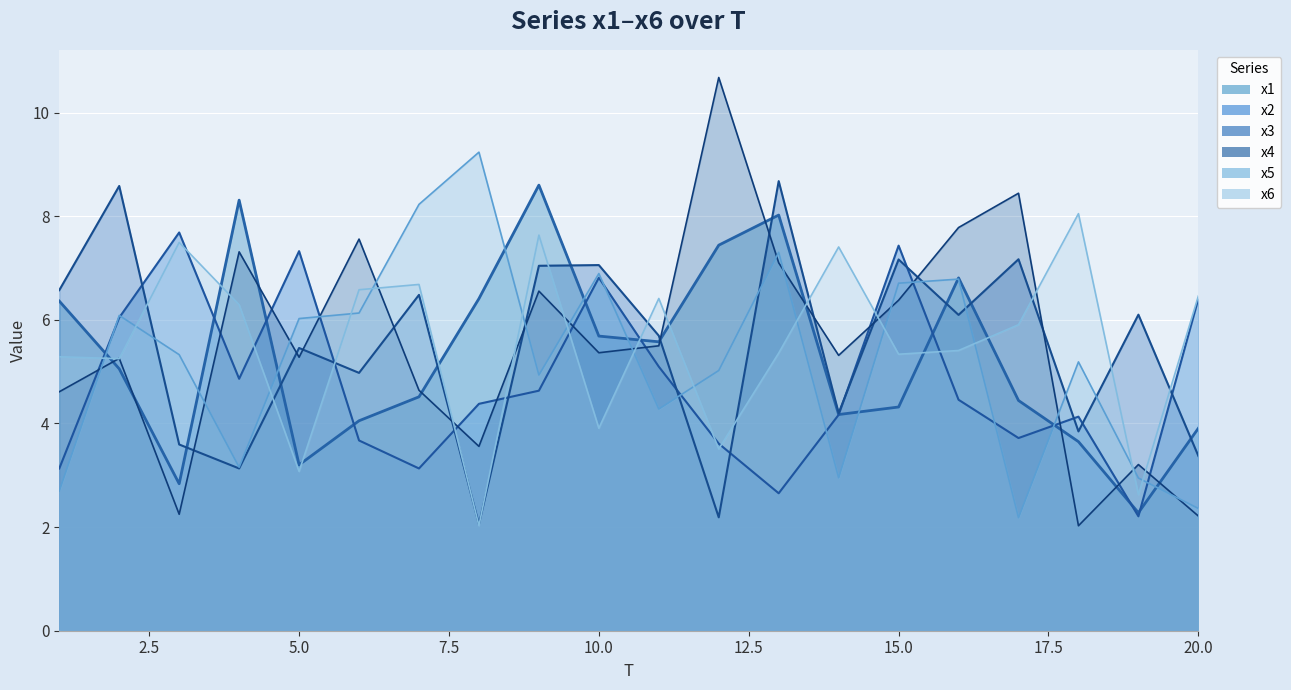

At how many categories does at least one series exceed 8?

9